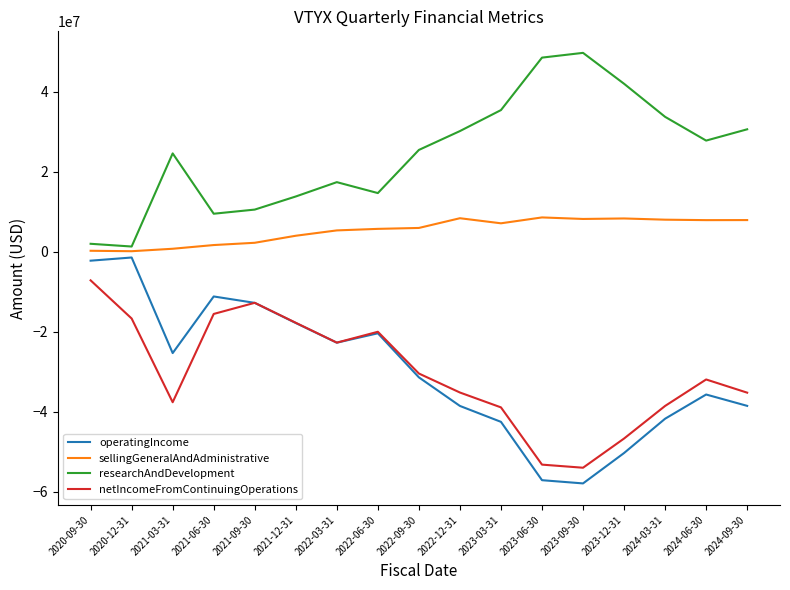

What is the approximate value of sellingGeneralAndAdministrative at 2021-12-31, to the nearest 50?

4002000